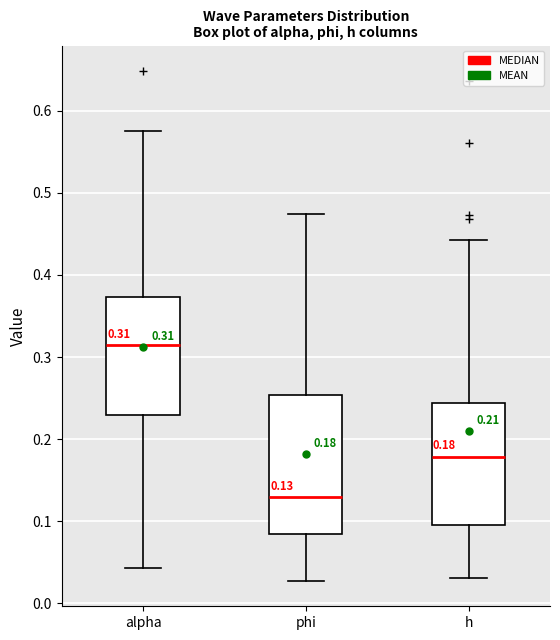

Which box's median line is the lowest?

phi